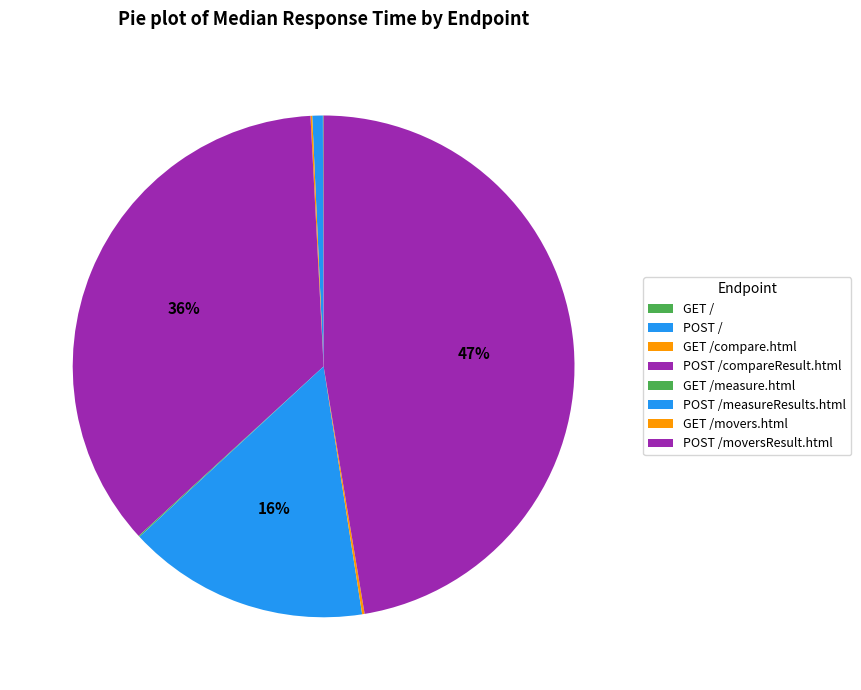

How many segments does this pie chart have?

8